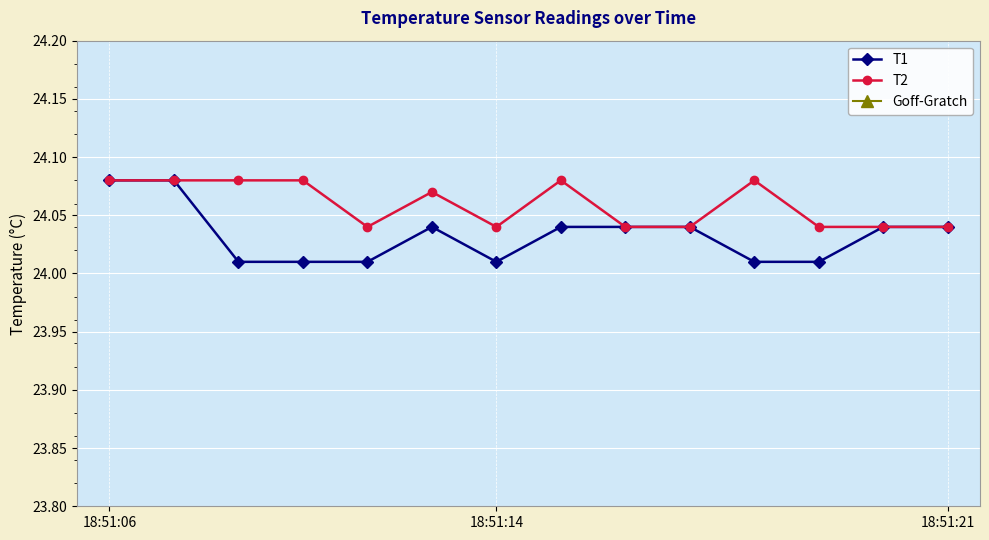

True or false: T2 has more than 2 points higher than both neighbors.

True